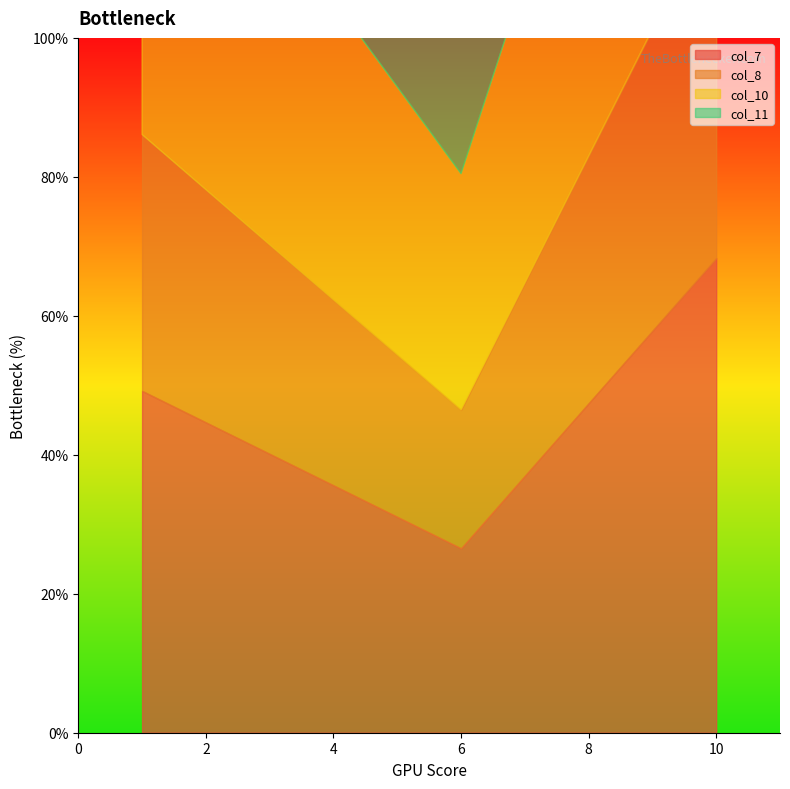

How many lines are shown in the chart?

4